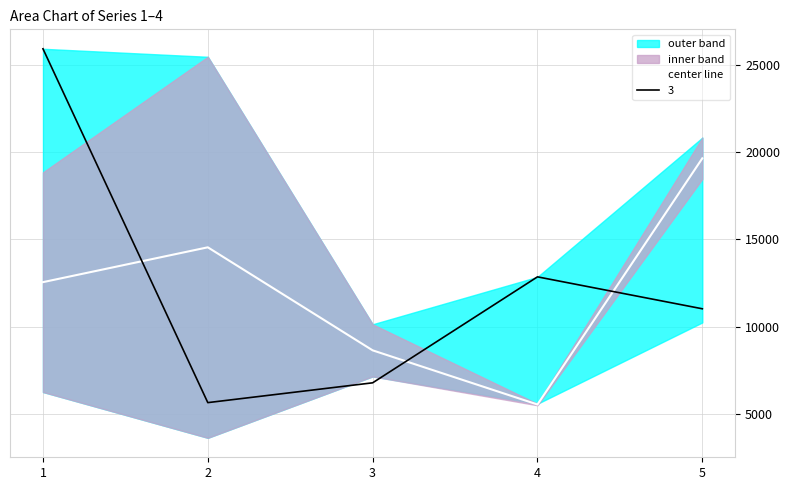

What is the sum of the values at 3 and 5?

28293.1